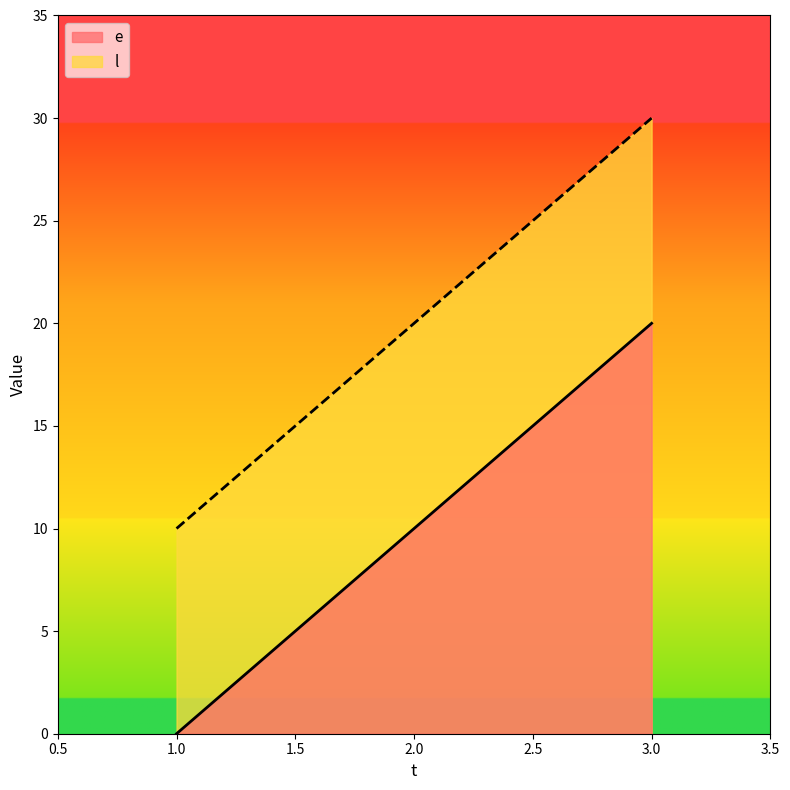

Between 1 and 3, which is larger?

3